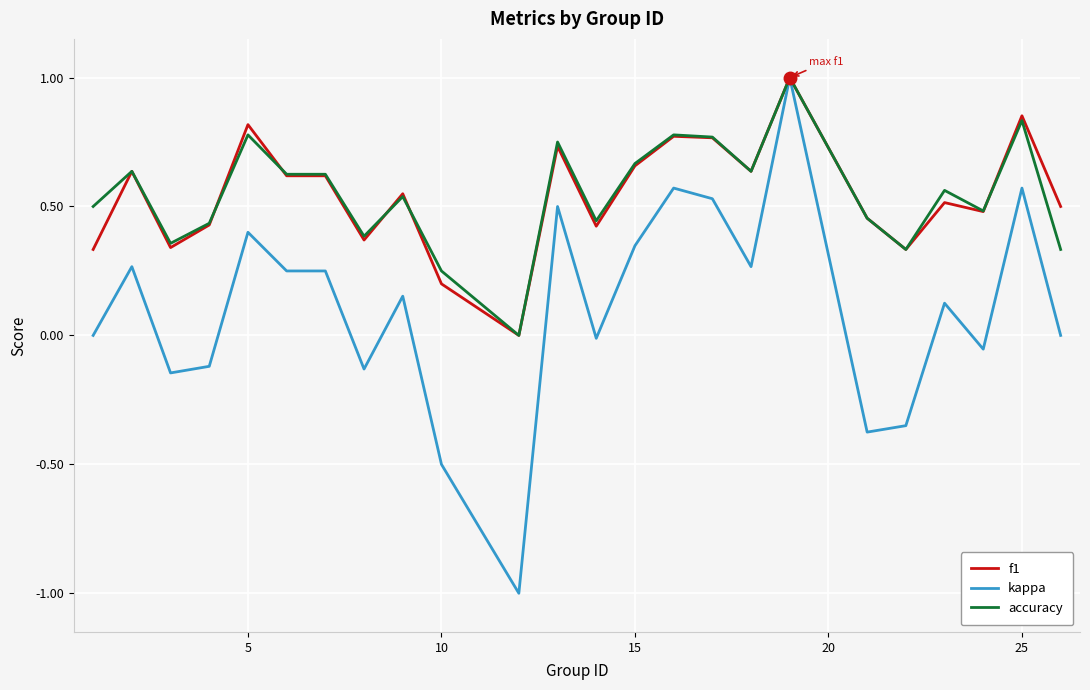

What is the highest value of the accuracy series?

1.0